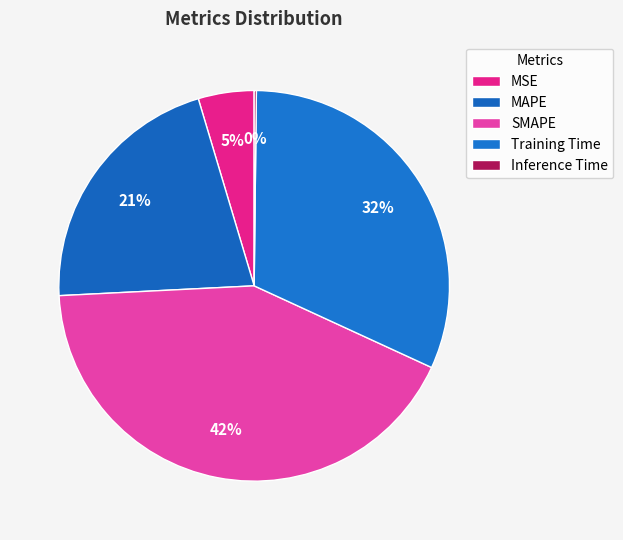

How many slices are in this pie chart?

5